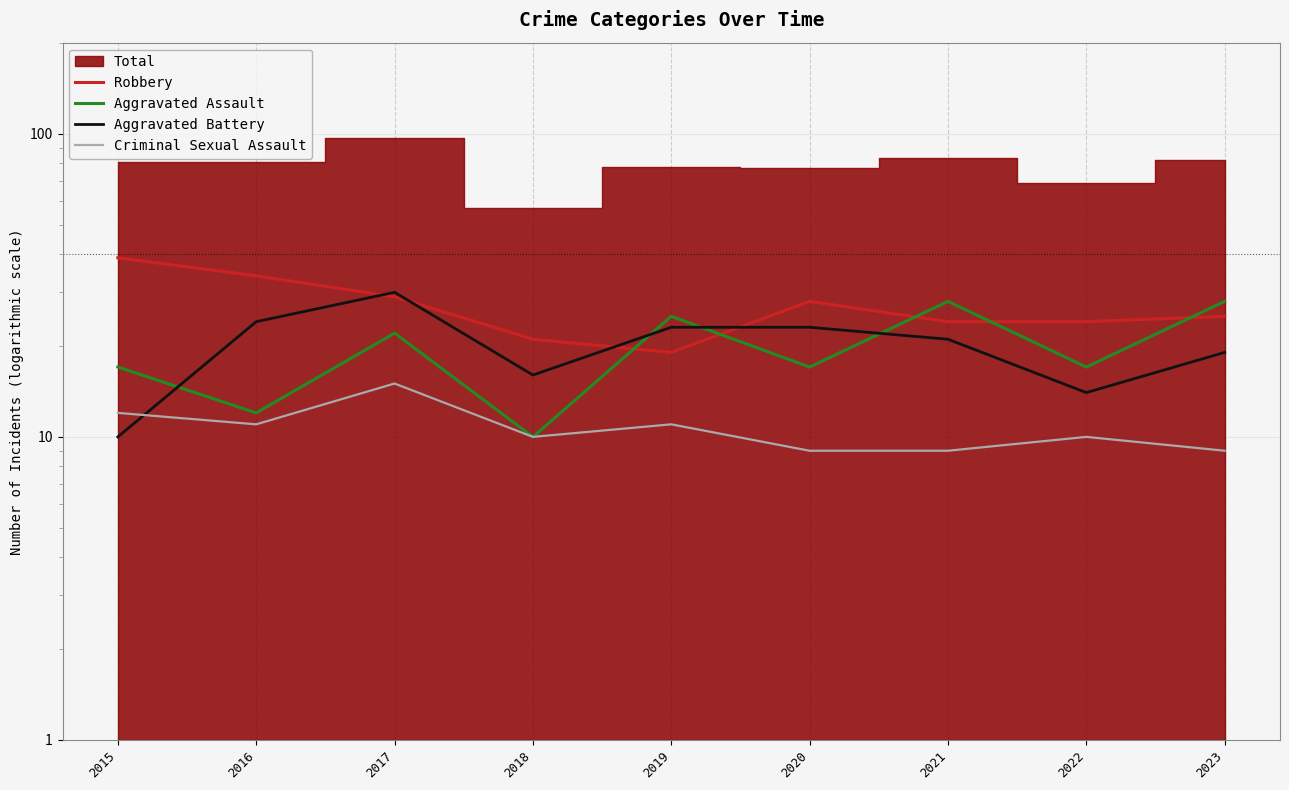

At which label does Aggravated Battery first exceed 21?

2016